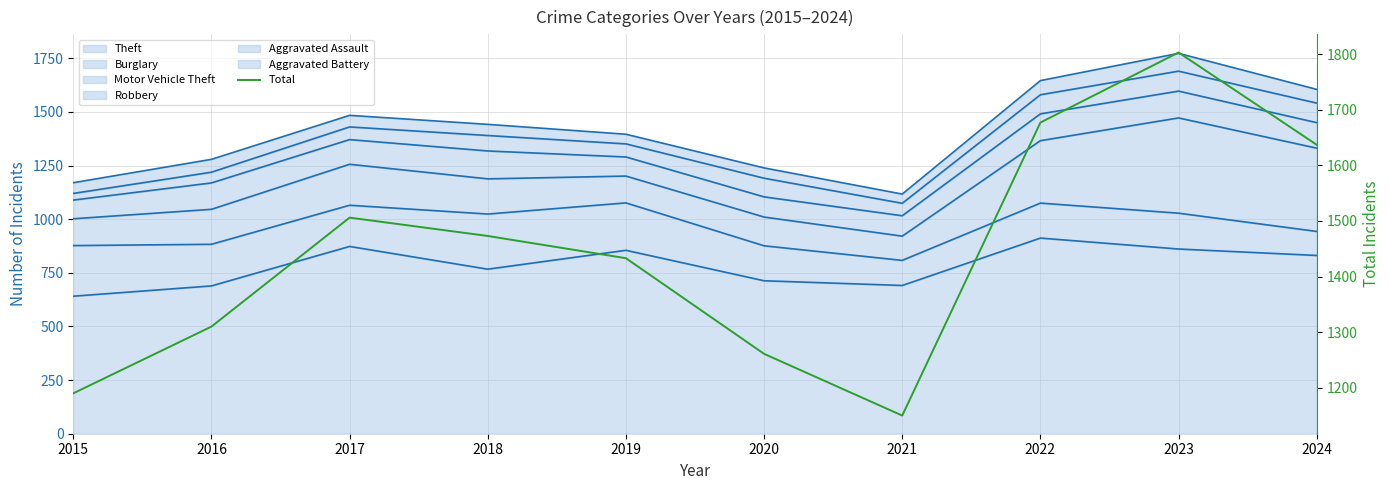

What is the sum of the values at 2022 and 2021?

2827